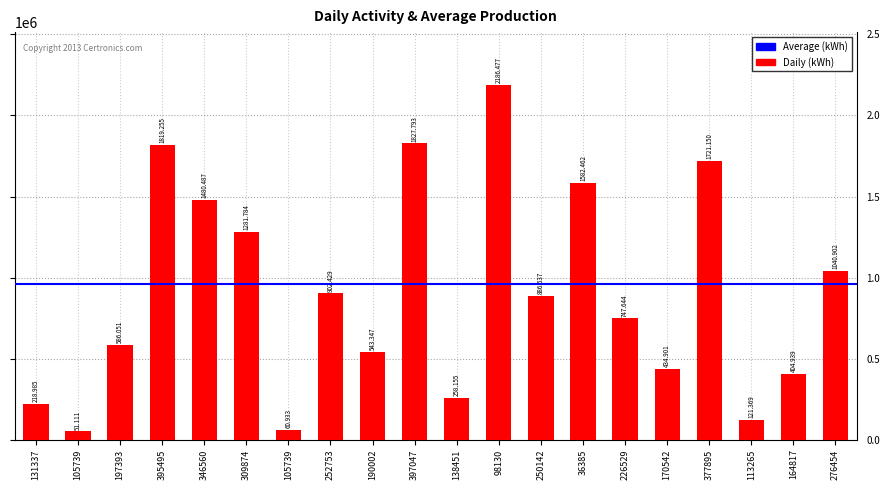

Reading left to right, list all the values displayed in this chart.

131337=218985	105739=51111	197393=586051	395495=1819255	346560=1480487	309874=1281784	105739=60933	252753=902429	190002=543347	397047=1827793	138451=258155	98130=2186477	250142=886537	36385=1582462	226529=747644	170542=434901	377895=1721150	113265=121369	164817=404939	276454=1040902